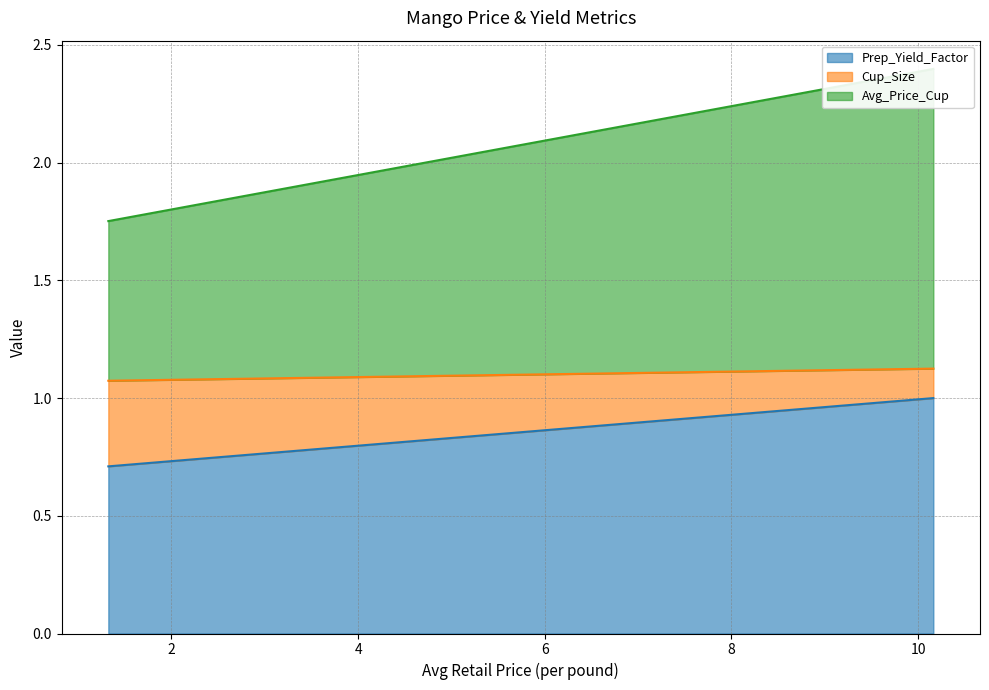

What is the label of the 1st point from the right?

10.1637125484